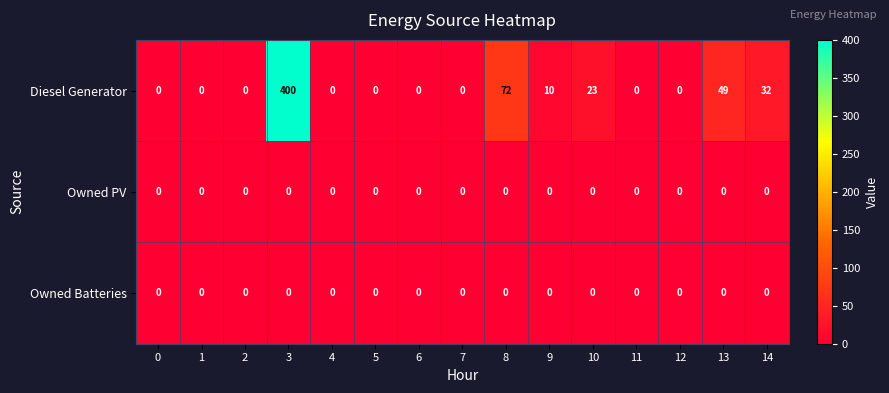

What is the maximum value shown in the chart?

400